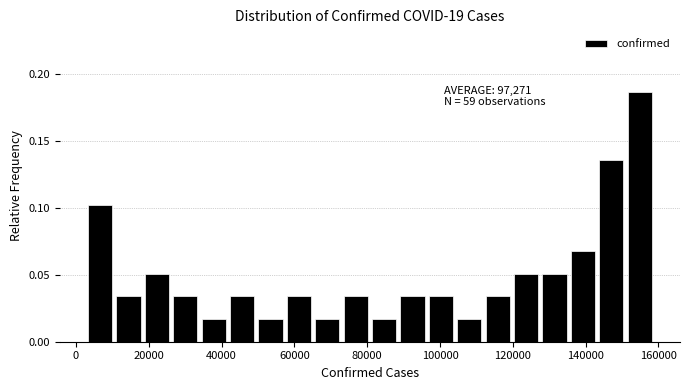

Read against the x-axis, roughly where is the centre of the tallest bar?

154000